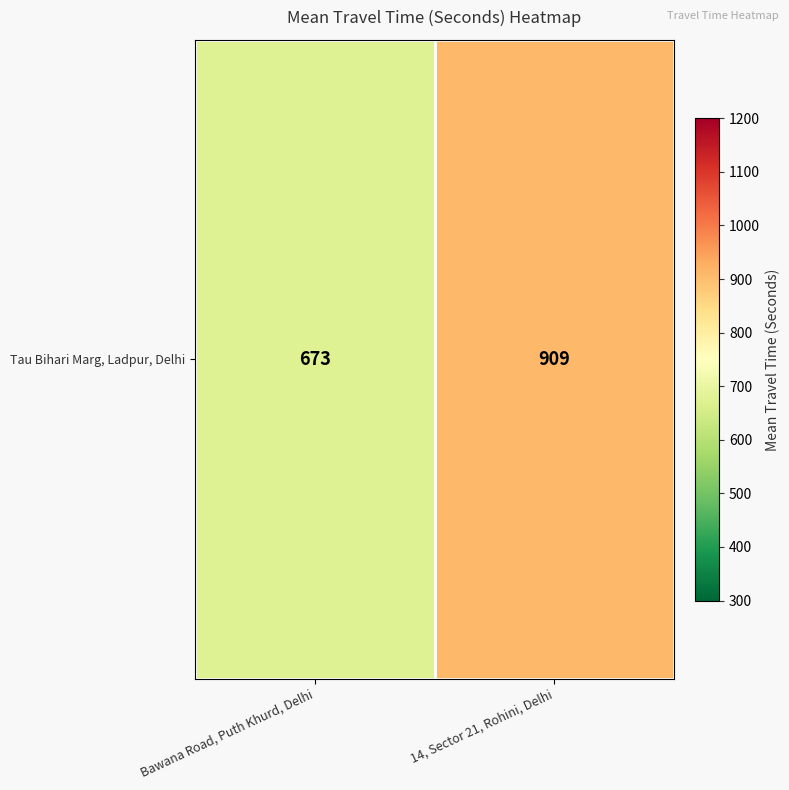

List the labels in order of value, largest first.

14, Sector 21, Rohini, Delhi, Bawana Road, Puth Khurd, Delhi